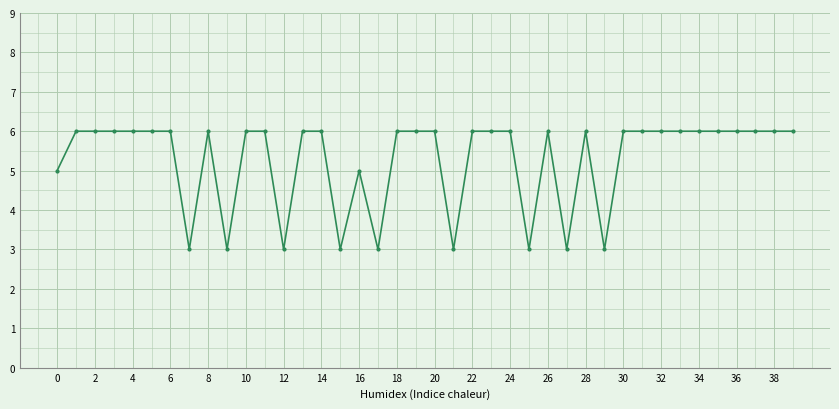

How many categories are shown in the chart?

40